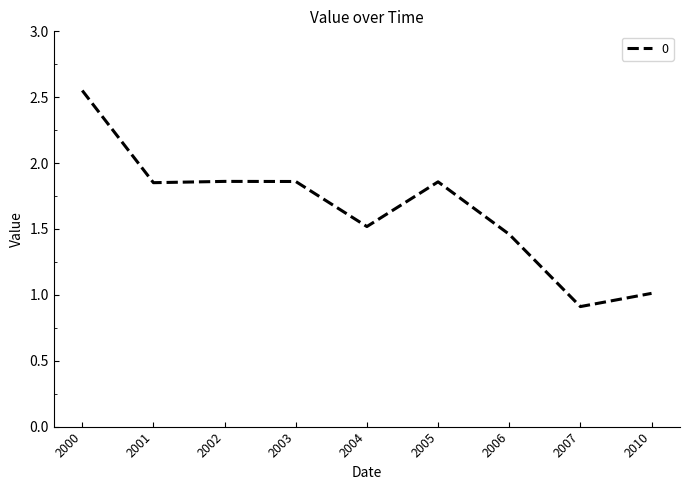

Between 2003 and 2007, which is larger?

2003